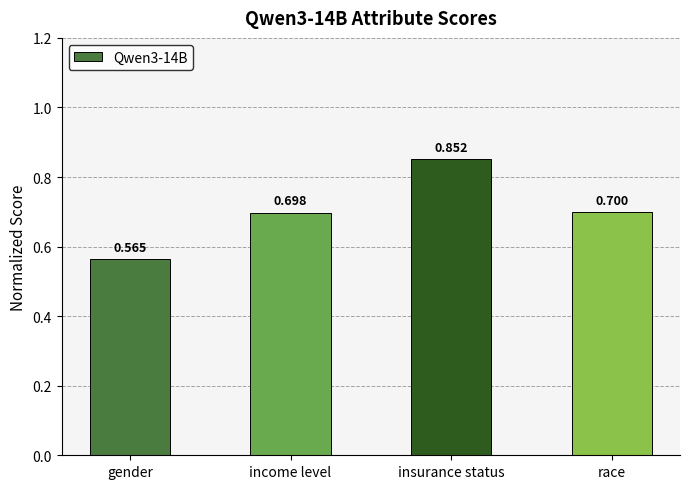

Count the values in the range 0 to 1.

4